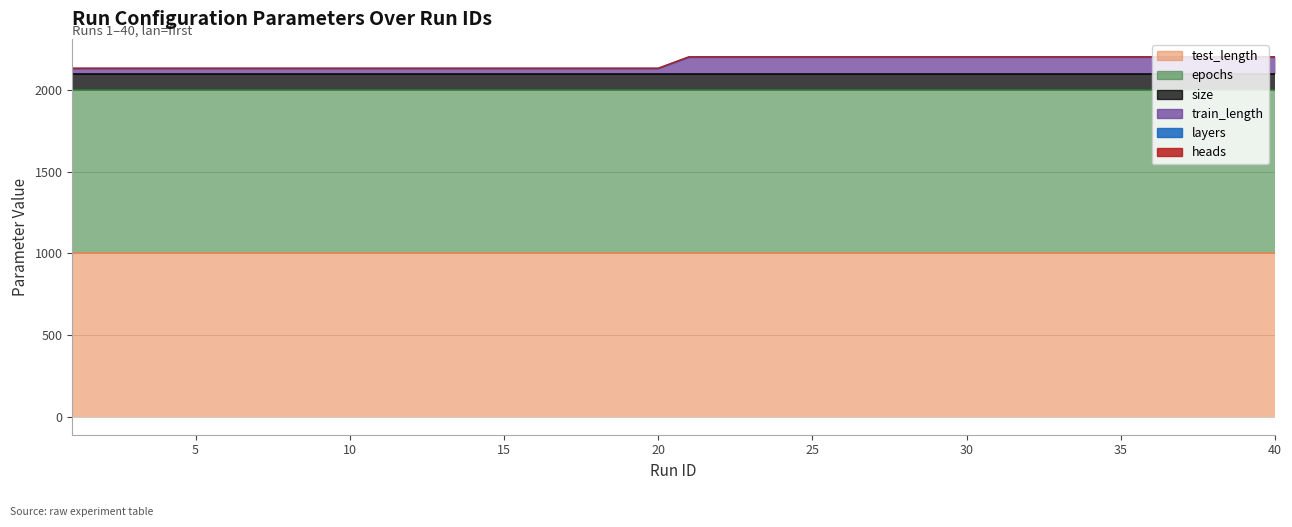

How many series are shown in this chart?

6